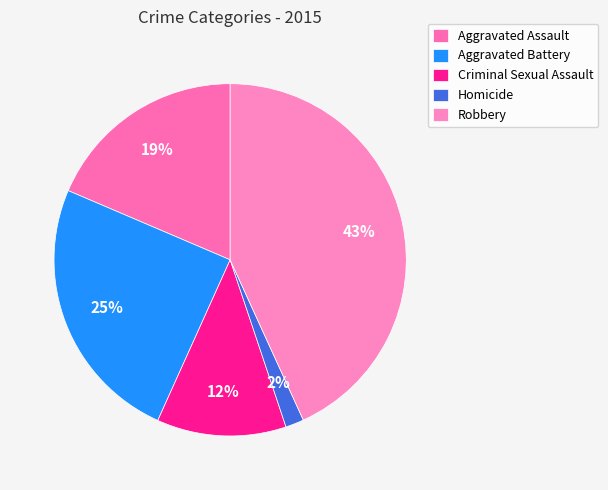

What is the total percentage of Robbery and Criminal Sexual Assault?

55.1%